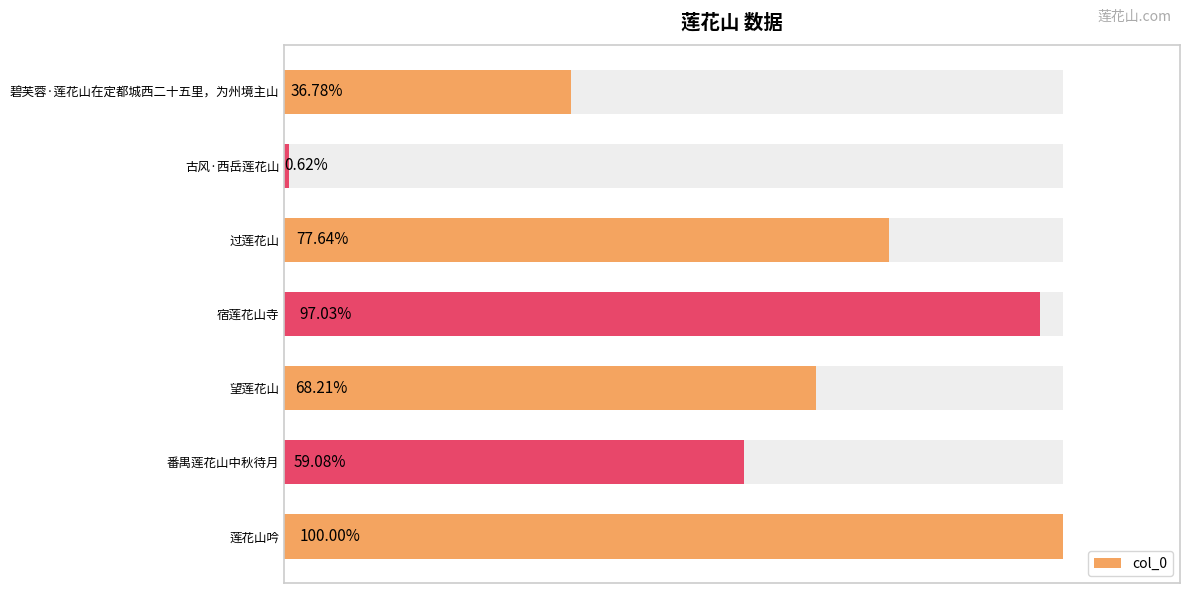

Between 碧芙蓉·莲花山在定都城西二十五里，为州境主山 and 望莲花山, which is larger?

望莲花山